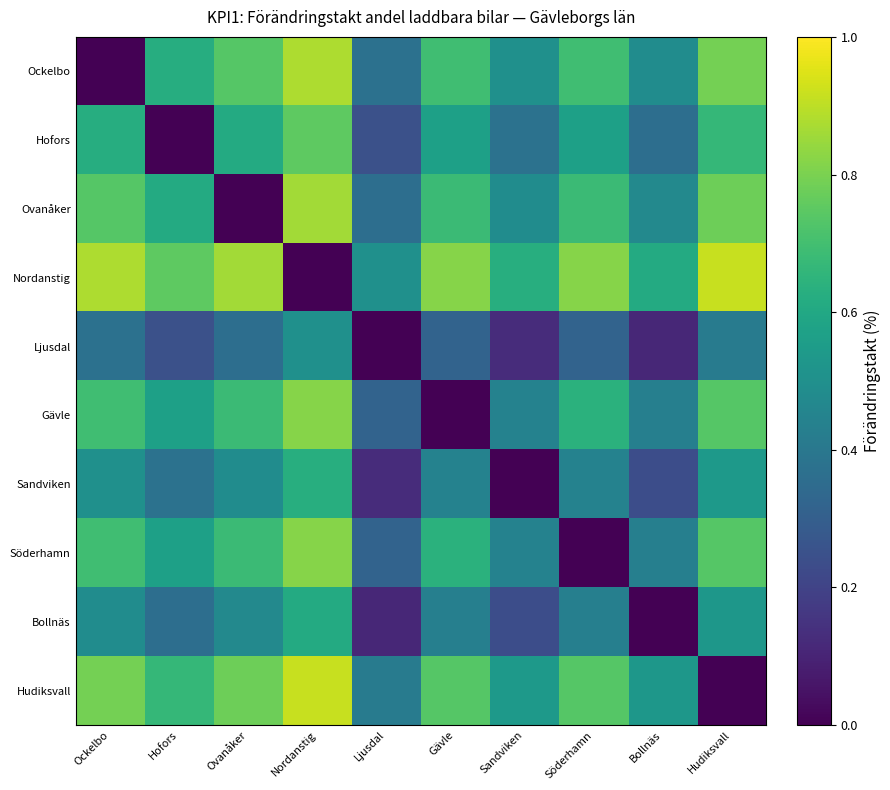

How many series are shown in this chart?

10